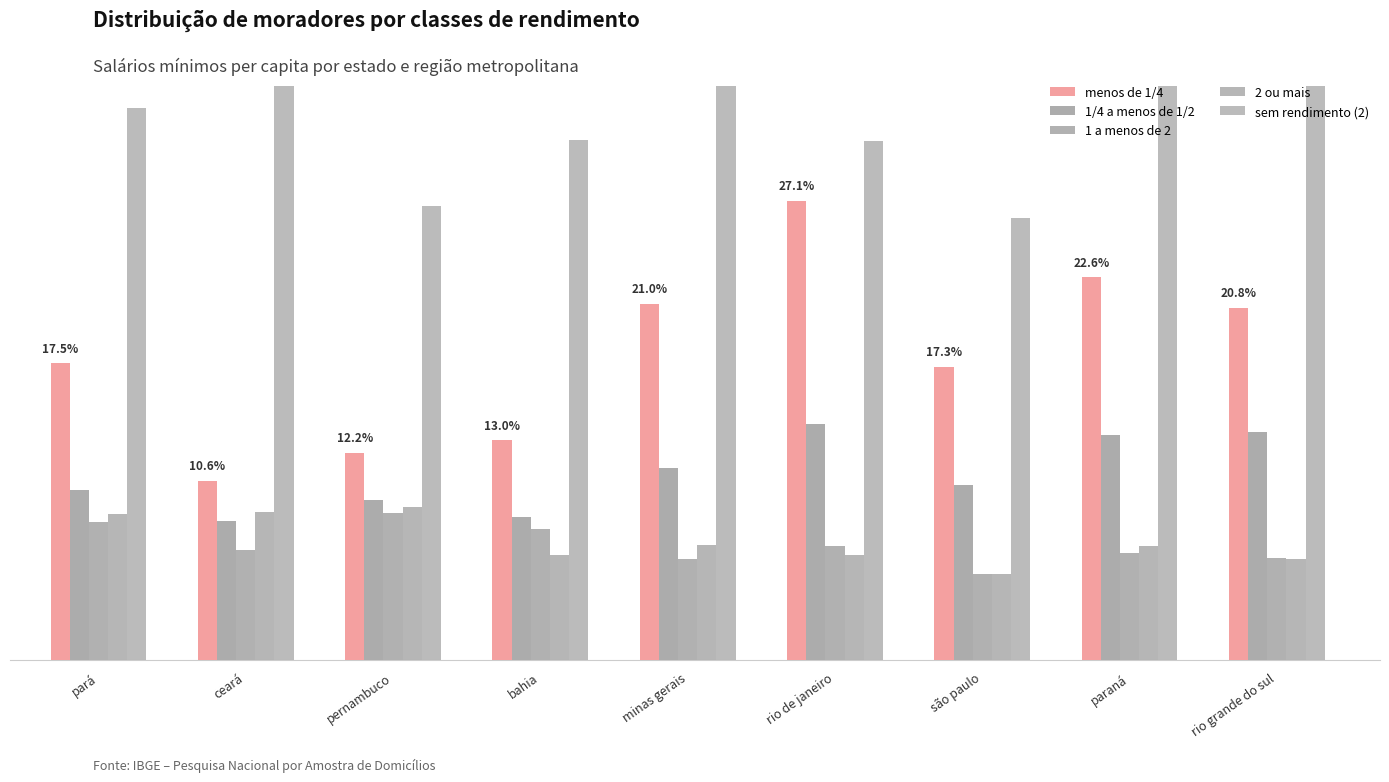

Does the chart contain stacked bars?

No